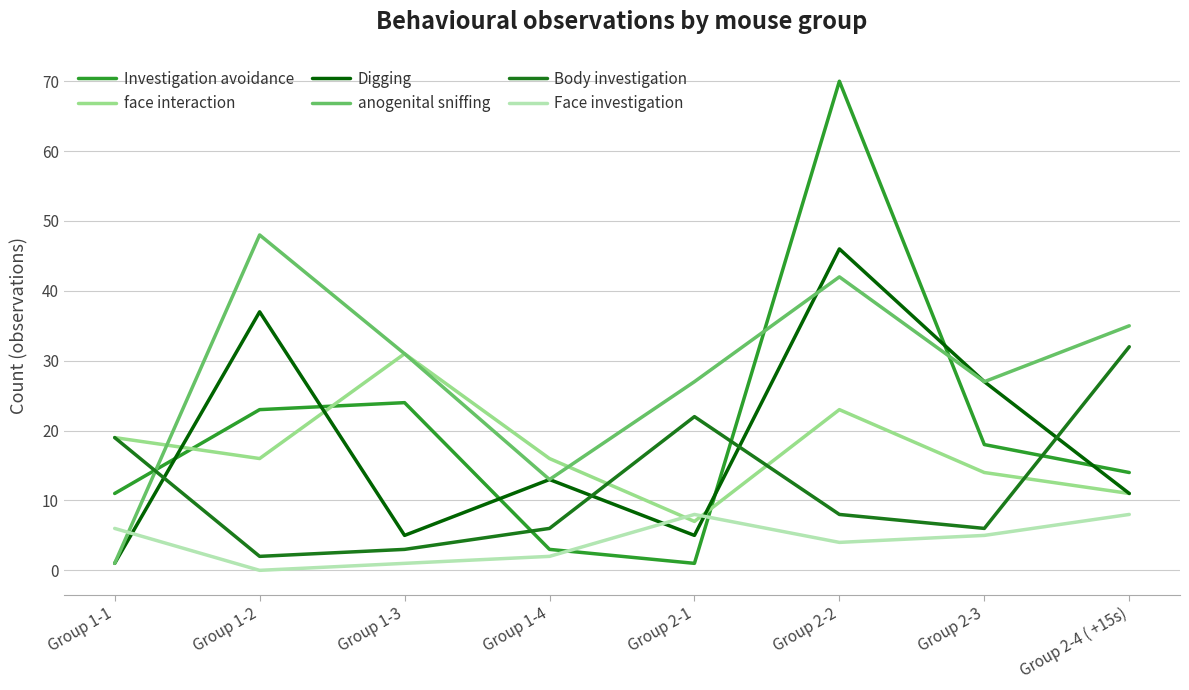

Does the chart display data point markers on the line(s)?

No